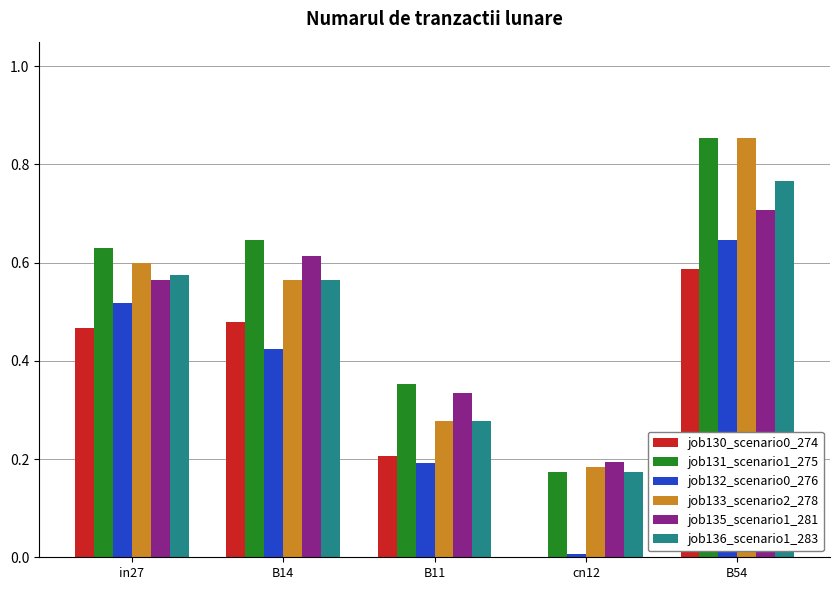

What is the sum of all job133_scenario2_278 values?

2.5